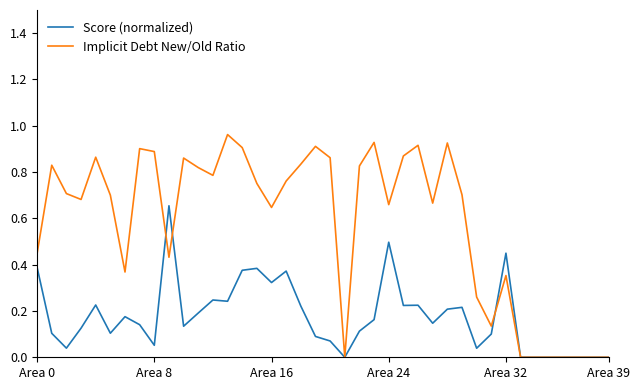

List the series in order of their peak value, highest first.

Implicit Debt New/Old Ratio, Score (normalized)